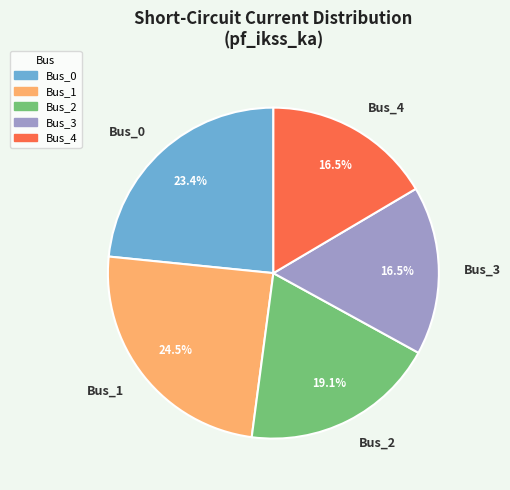

What is the largest slice in the pie chart?

Bus_1